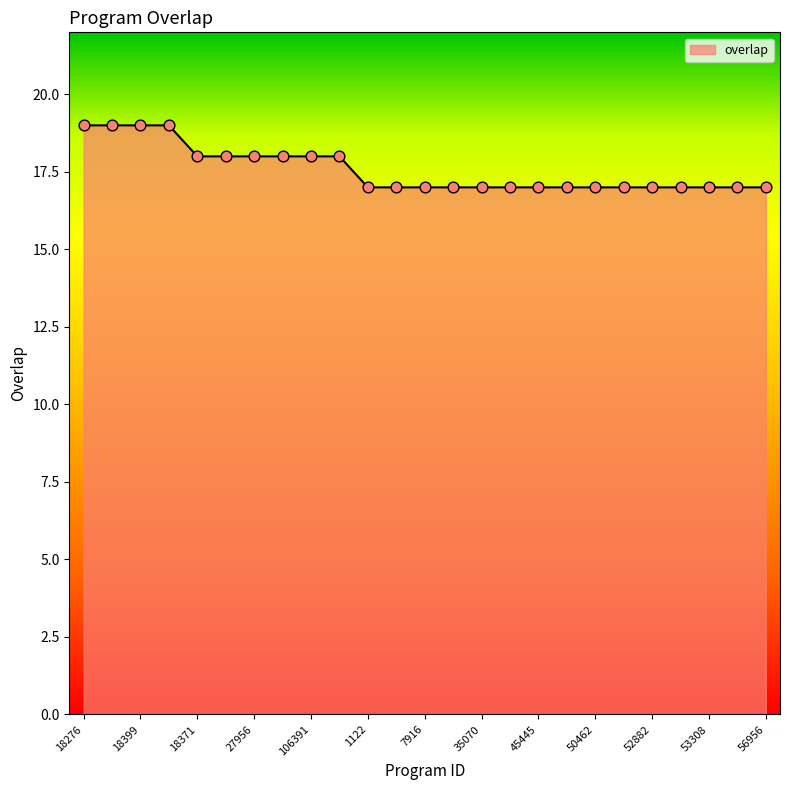

What is the greatest value displayed?

19